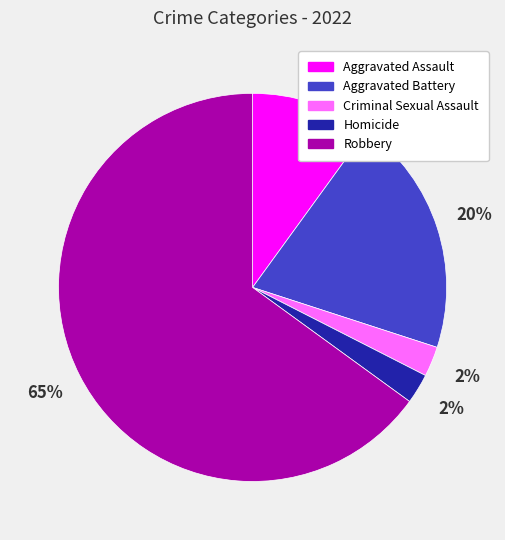

Is Robbery the majority of the pie?

Yes